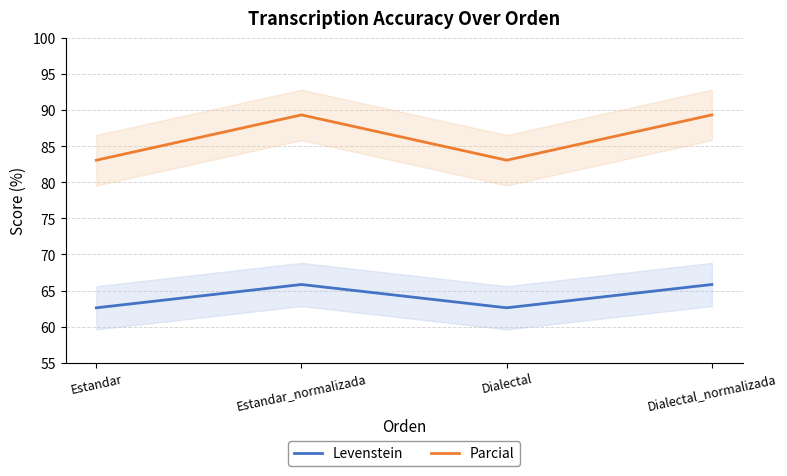

What are all the series names shown in the legend?

Levenstein, Parcial